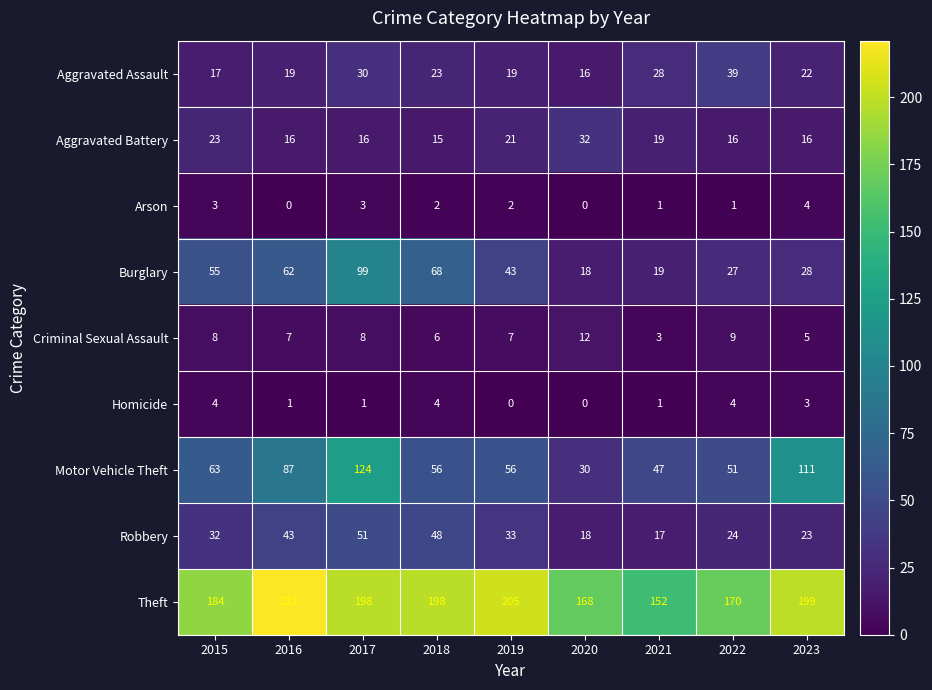

Is it true that Robbery equals 48 at 2018?

True